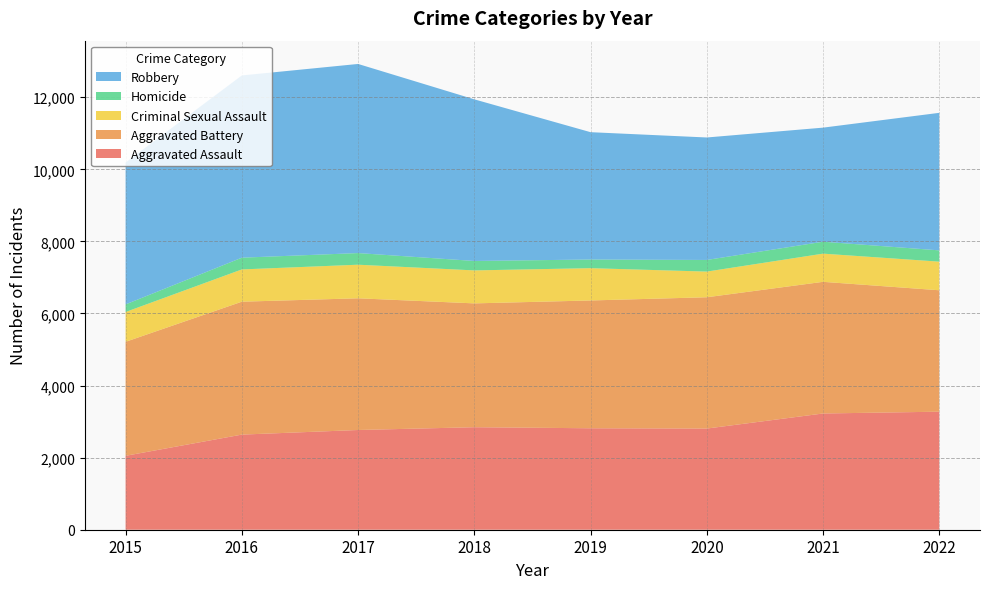

Reading left to right, what are all the values shown in this chart?

Aggravated Assault: 2015=2051	2016=2639	2017=2767	2018=2844	2019=2815	2020=2807	2021=3225	2022=3275
Aggravated Battery: 2015=3163	2016=3688	2017=3654	2018=3436	2019=3546	2020=3643	2021=3653	2022=3369
Criminal Sexual Assault: 2015=827	2016=895	2017=932	2018=915	2019=896	2020=712	2021=782	2022=794
Homicide: 2015=211	2016=326	2017=323	2018=262	2019=240	2020=323	2021=331	2022=313
Robbery: 2015=3936	2016=5056	2017=5247	2018=4484	2019=3533	2020=3398	2021=3165	2022=3816